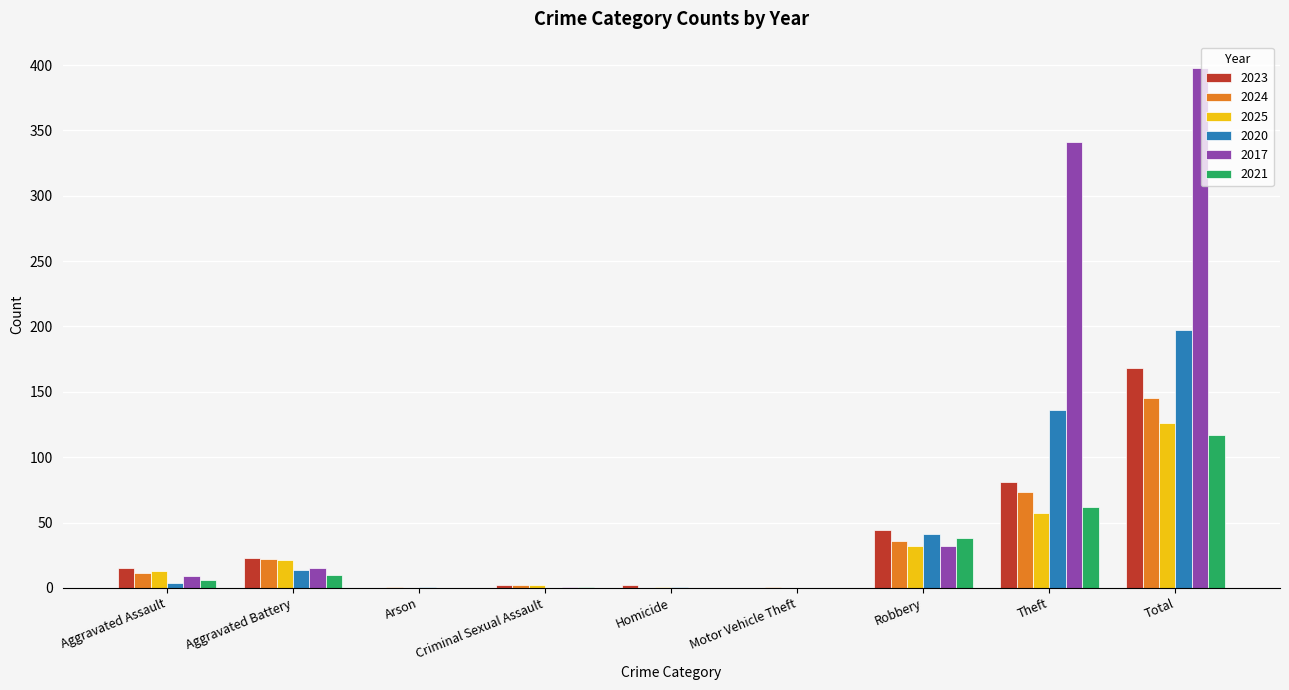

Count the number of categories in the chart.

9